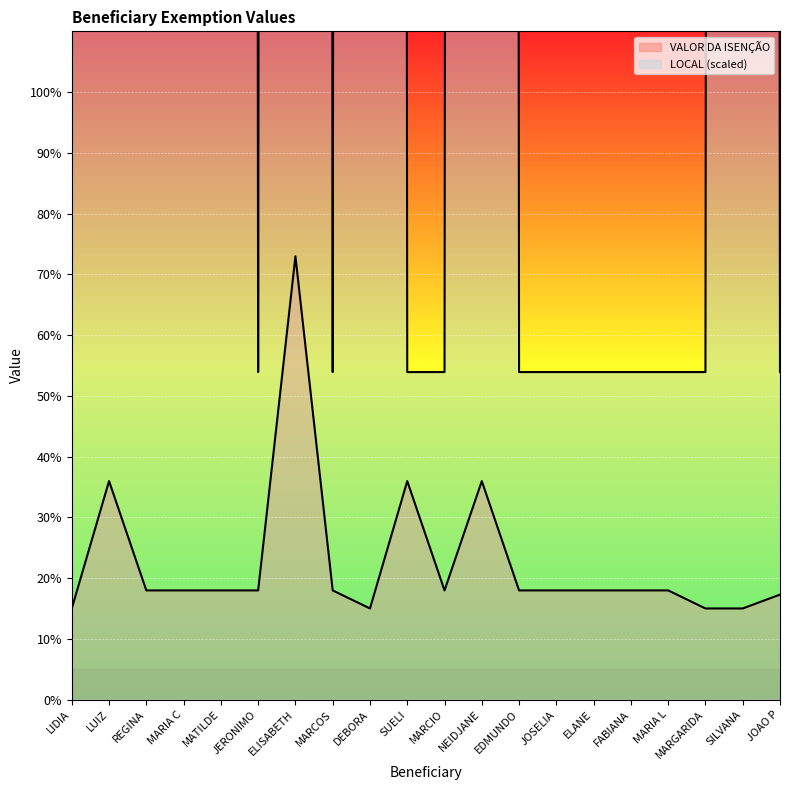

Does the chart display data point markers on the line(s)?

No